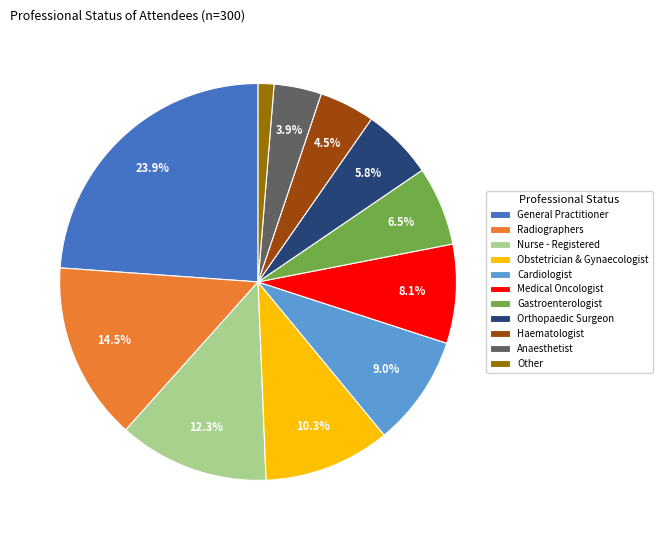

Is there a majority slice in this chart?

No